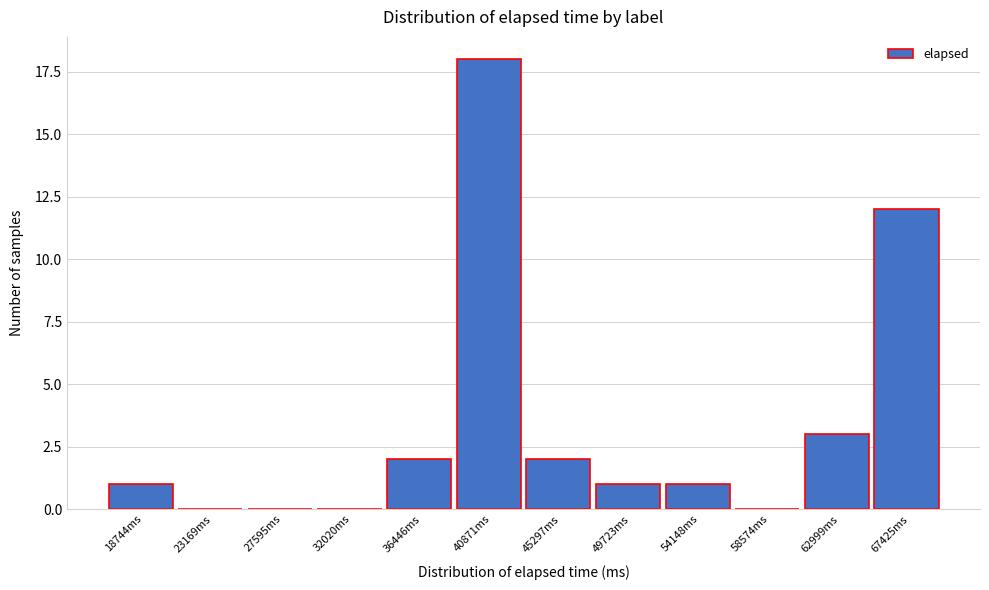

Reading left to right, extract all data points from this chart.

18744ms=1	23169ms=0	27595ms=0	32020ms=0	36446ms=2	40871ms=18	45297ms=2	49723ms=1	54148ms=1	58574ms=0	62999ms=3	67425ms=12